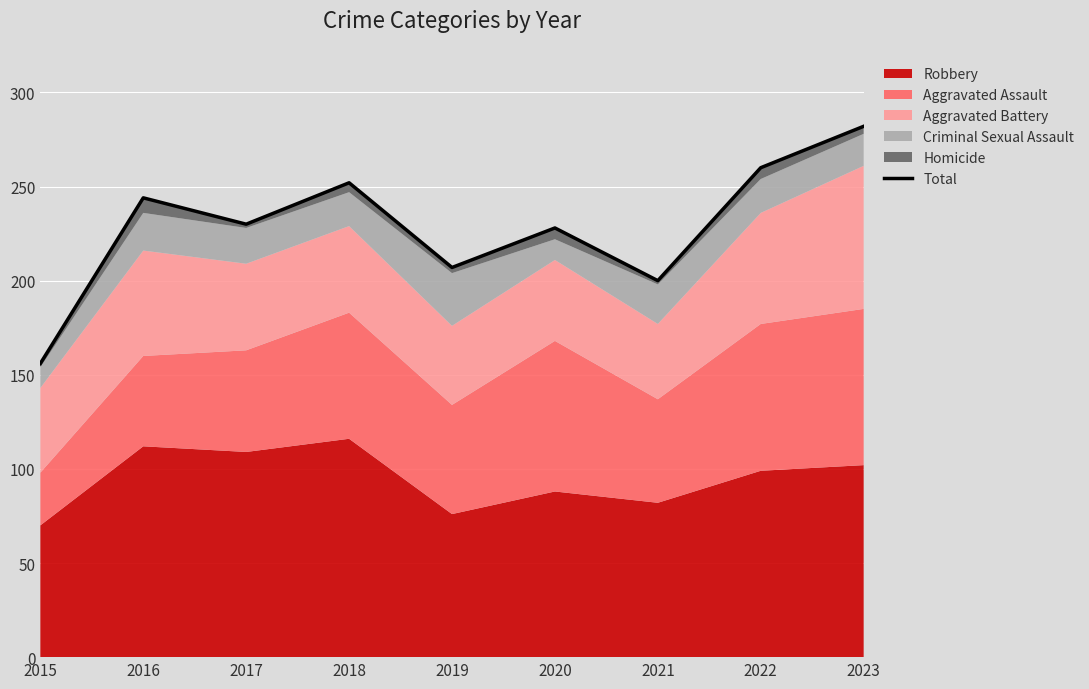

The value at 2018 is 68. True or false?

False